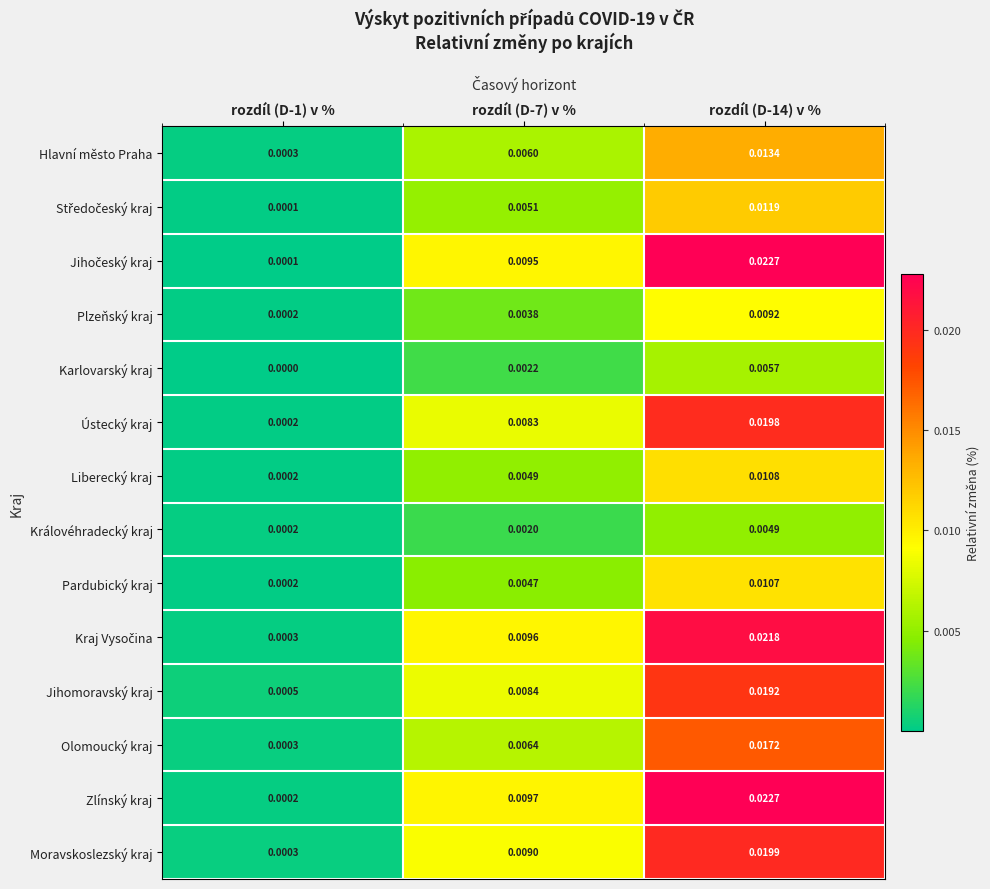

Is the value of Hlavní město Praha at rozdíl (D-7) v % greater than the value of Ústecký kraj at rozdíl (D-1) v %?

Yes